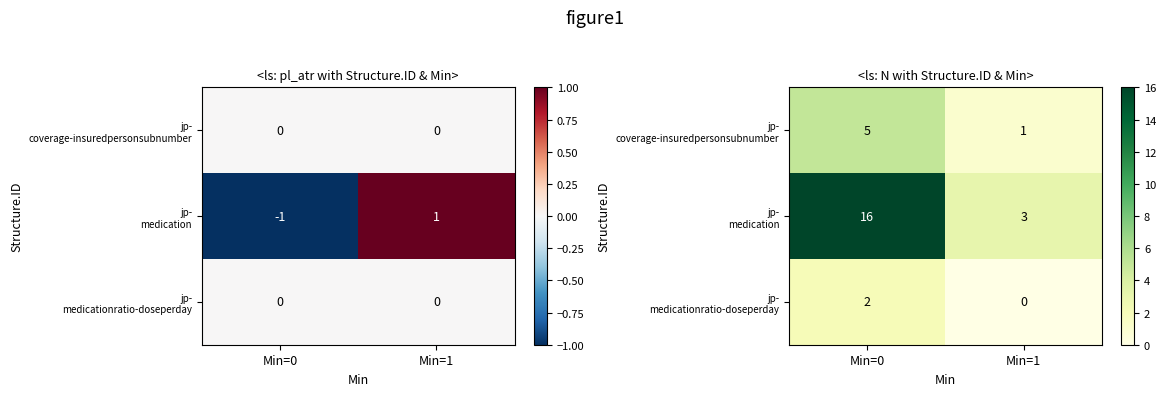

What is the spread (max minus min) of values at Min=0?

14